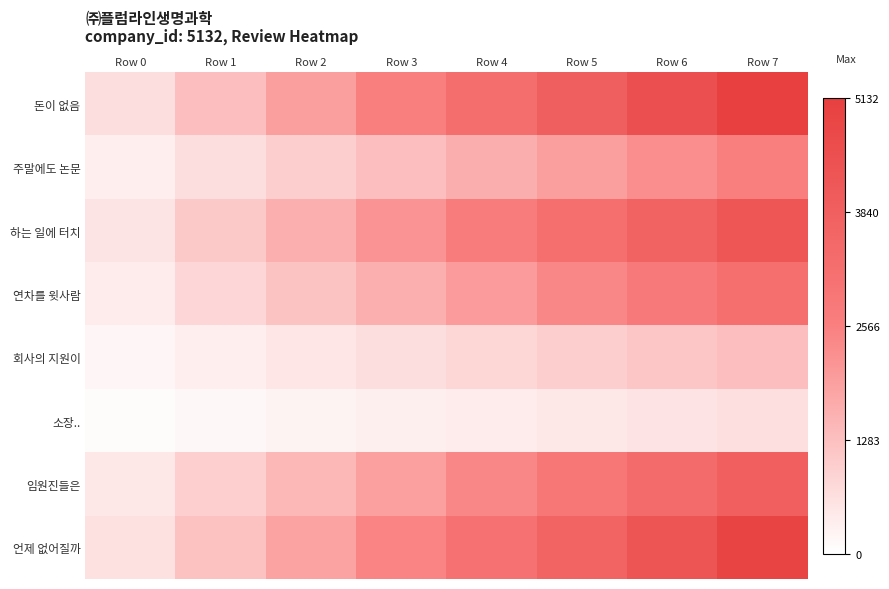

How many data points does each series have?

8